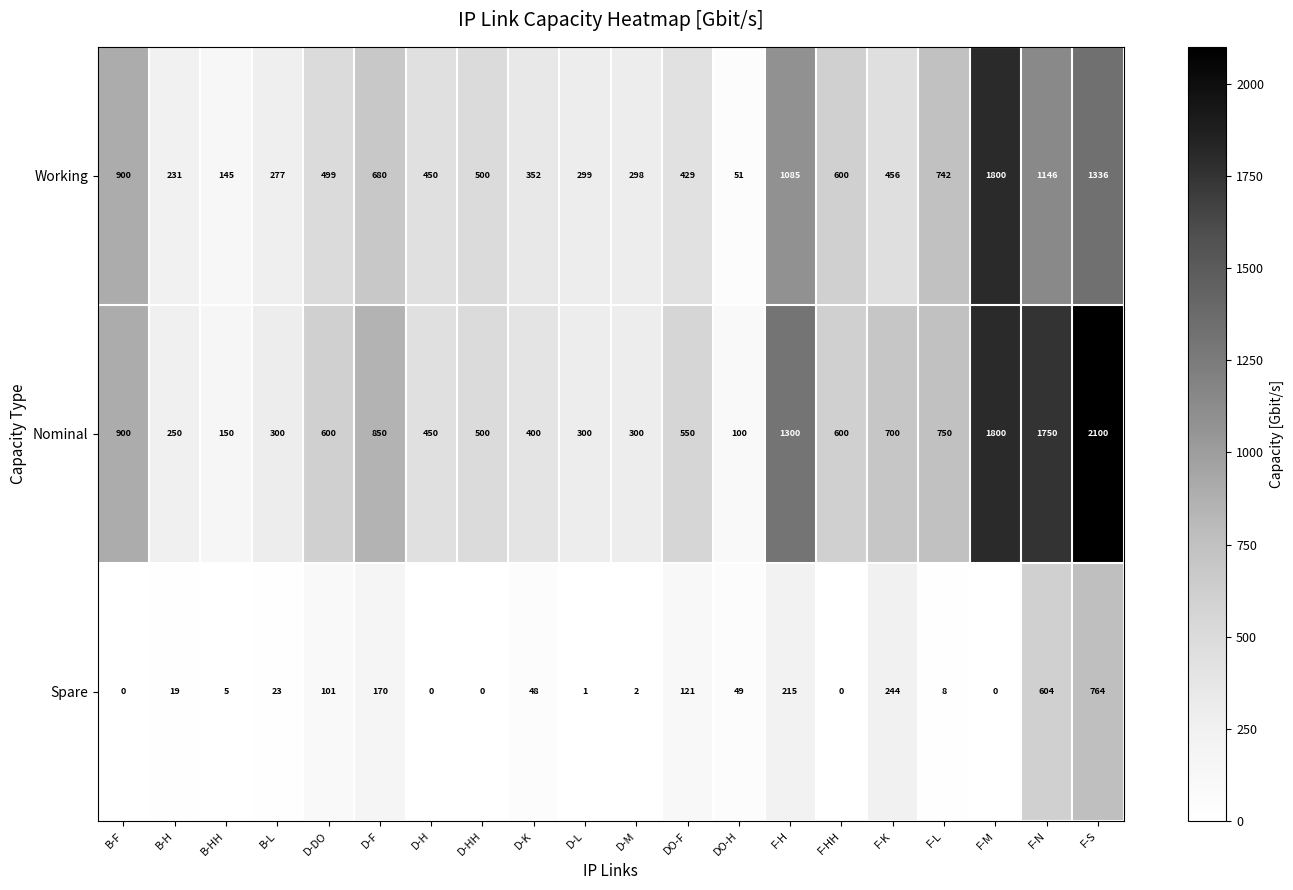

Between B-F and F-N, which series saw the biggest shift?

Nominal